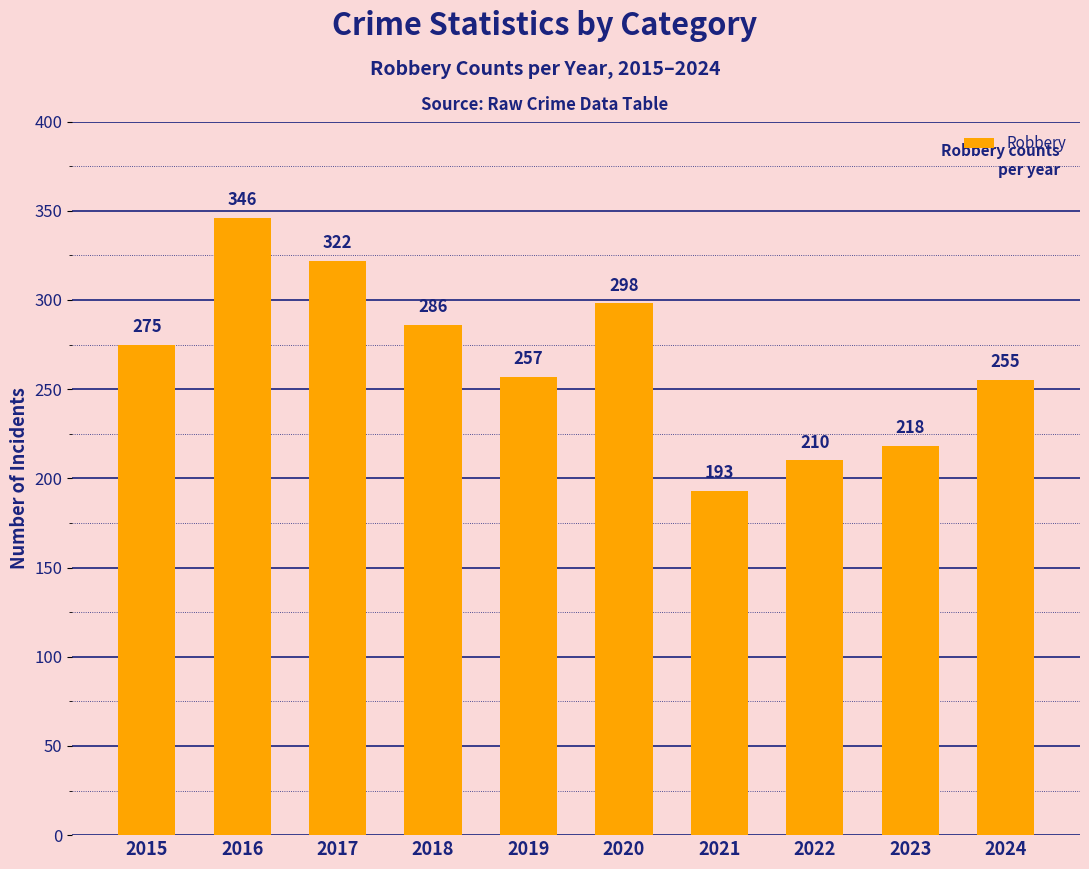

The chart shows a value of 286 at 2018. True or false?

True